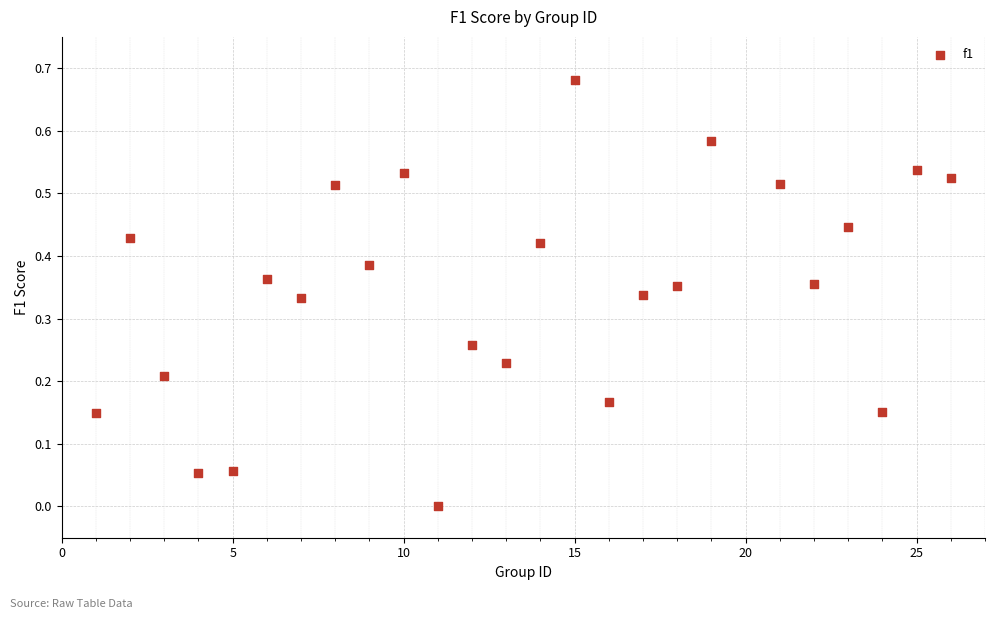

What is the range of X values (max minus min)?

25.0